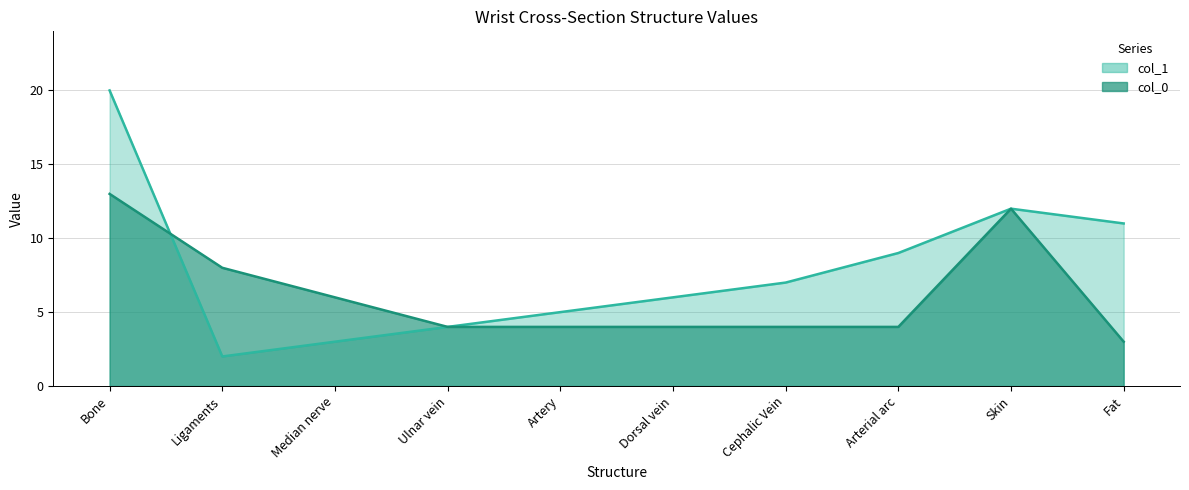

Is it true that col_0 equals 4 at Fat?

False